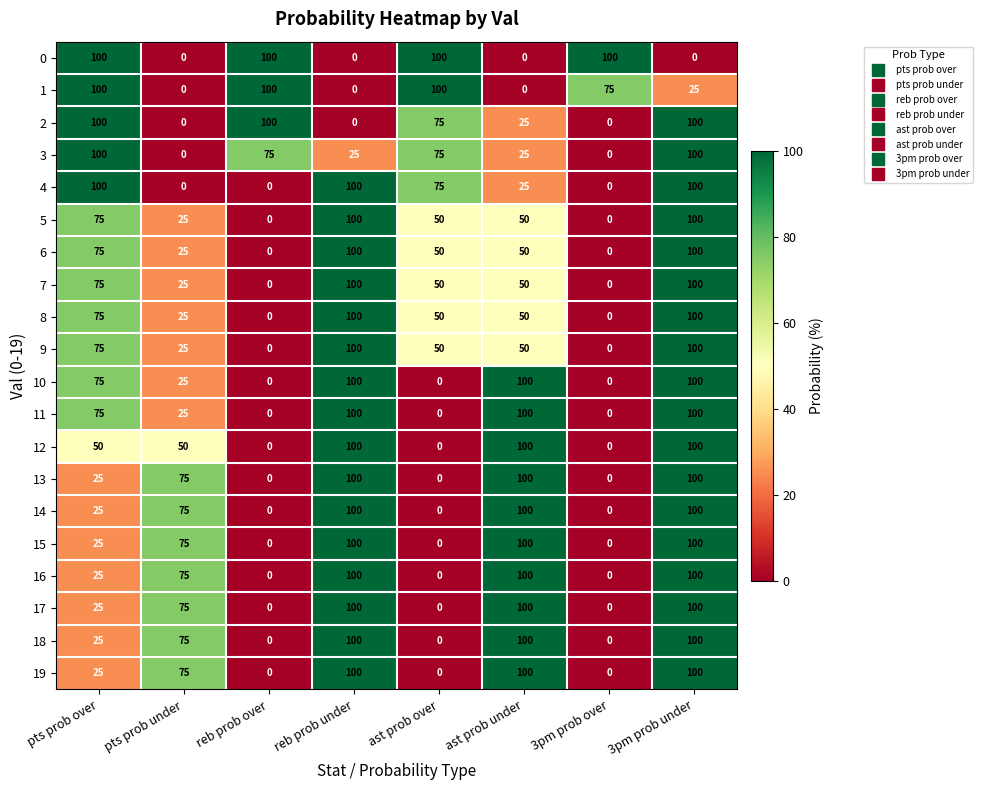

What is the highest value of the 11 series?

100